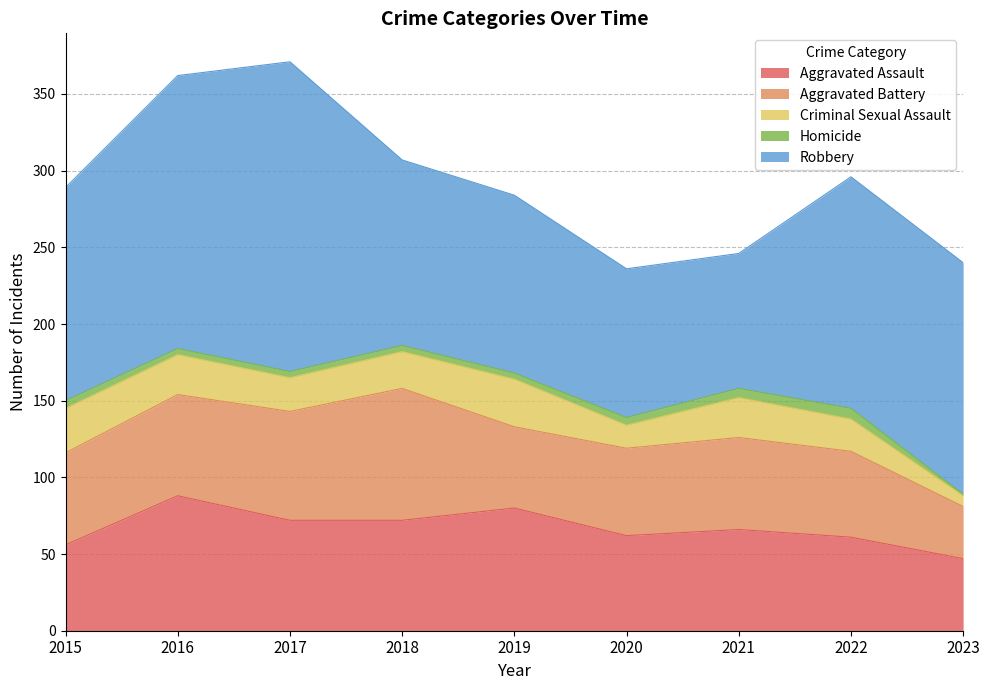

Where does the Aggravated Battery series first go above 60?

2016